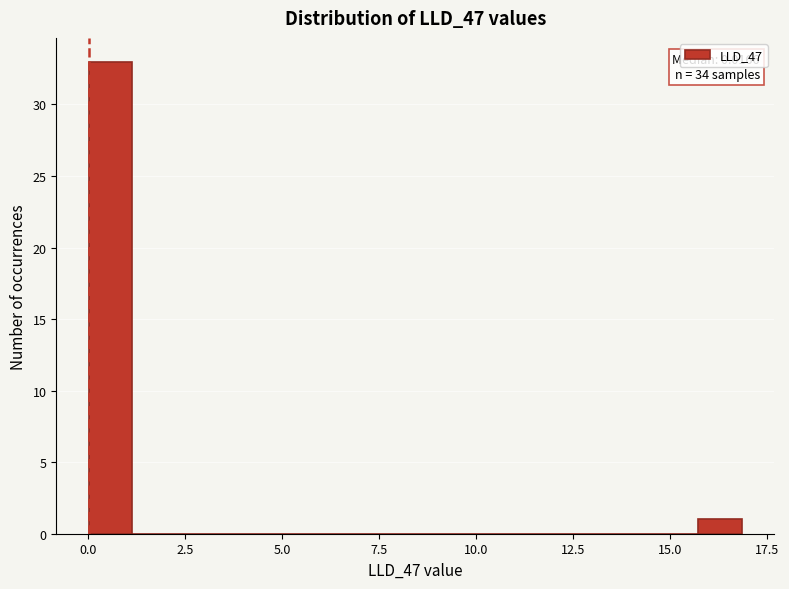

Read against the x-axis, roughly where is the centre of the tallest bar?

0.5